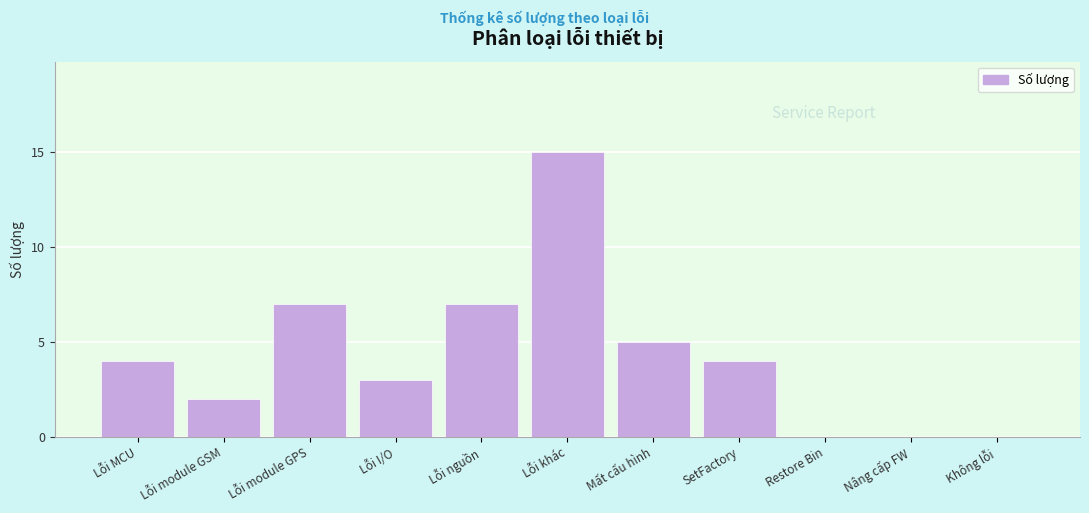

Reading right to left, list all the values displayed in this chart.

Không lỗi=0	Nâng cấp FW=0	Restore Bin=0	SetFactory=4	Mất cấu hình=5	Lỗi khác=15	Lỗi nguồn=7	Lỗi I/O=3	Lỗi module GPS=7	Lỗi module GSM=2	Lỗi MCU=4